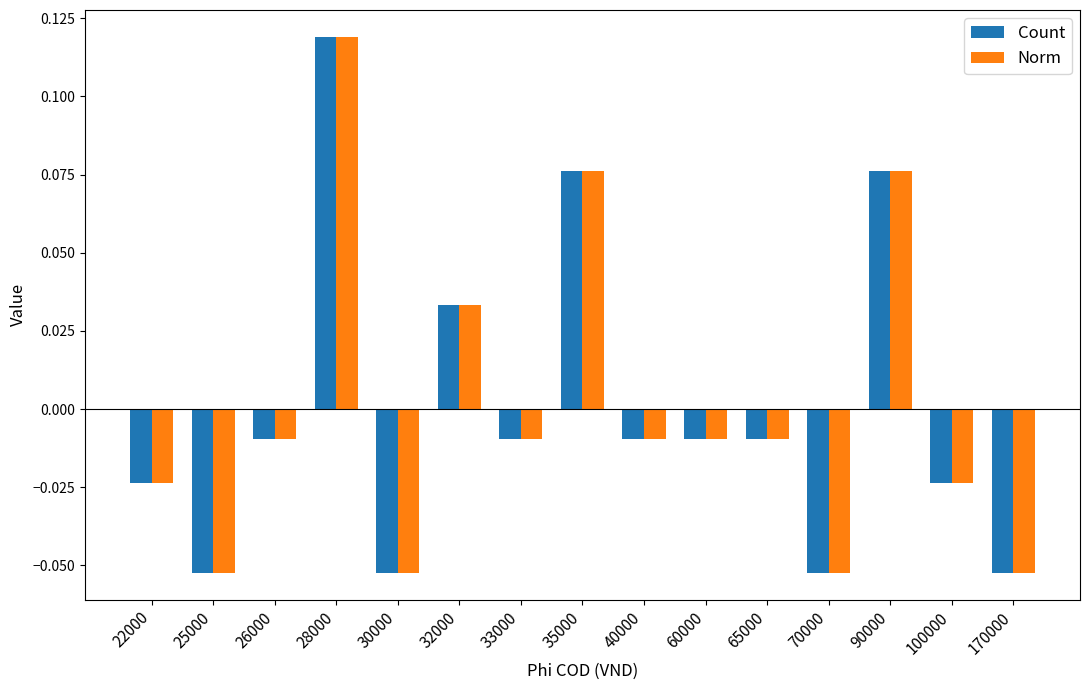

True or false: Count has a value of -0.0 at 25000.

False